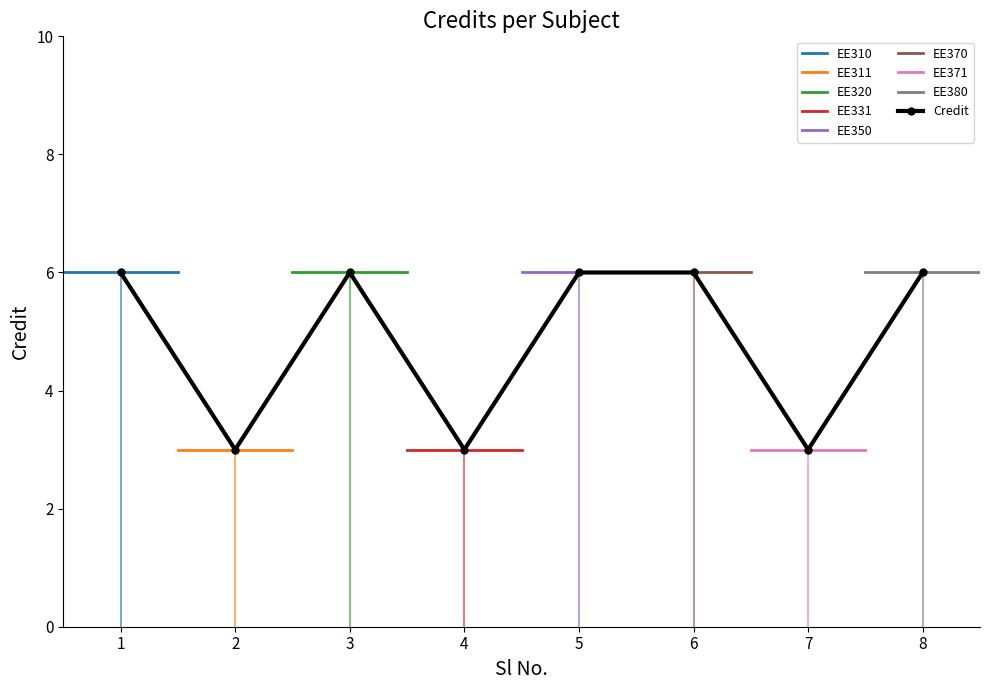

List the labels in order of value, largest first.

1, 3, 5, 6, 8, 2, 4, 7